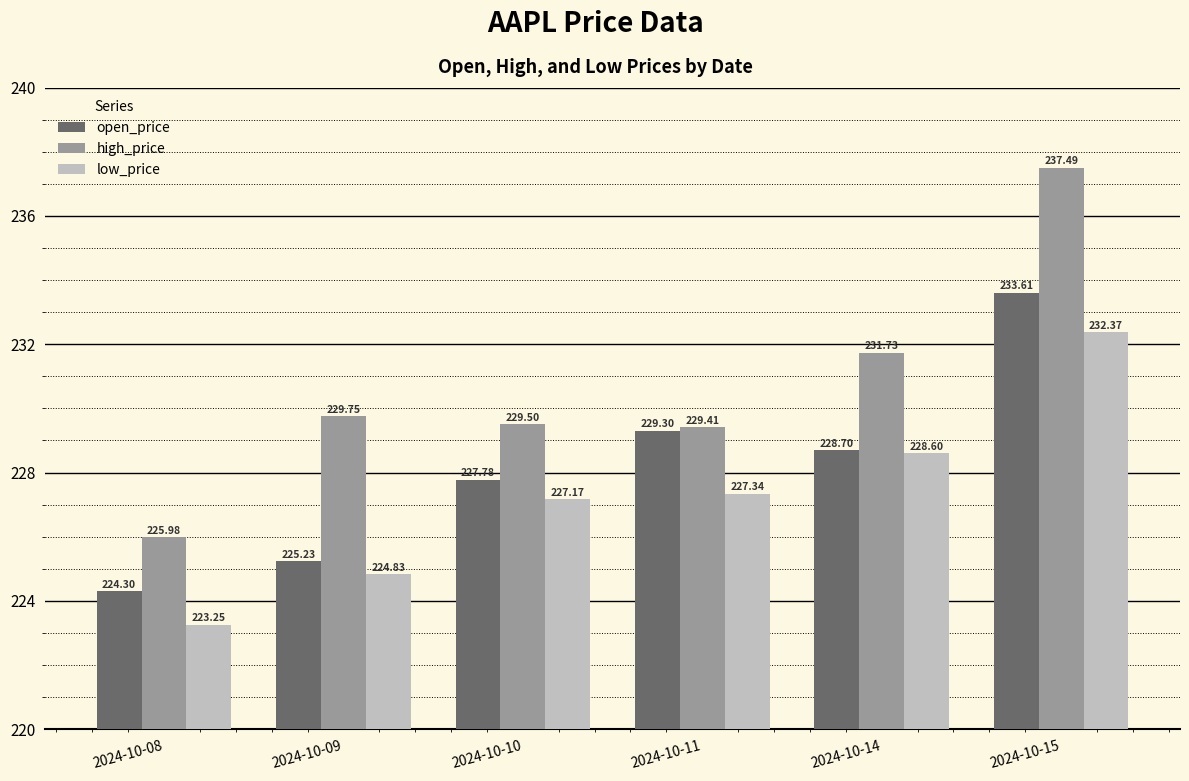

What is the value of the high_price bar at the 4th from the left?

229.4